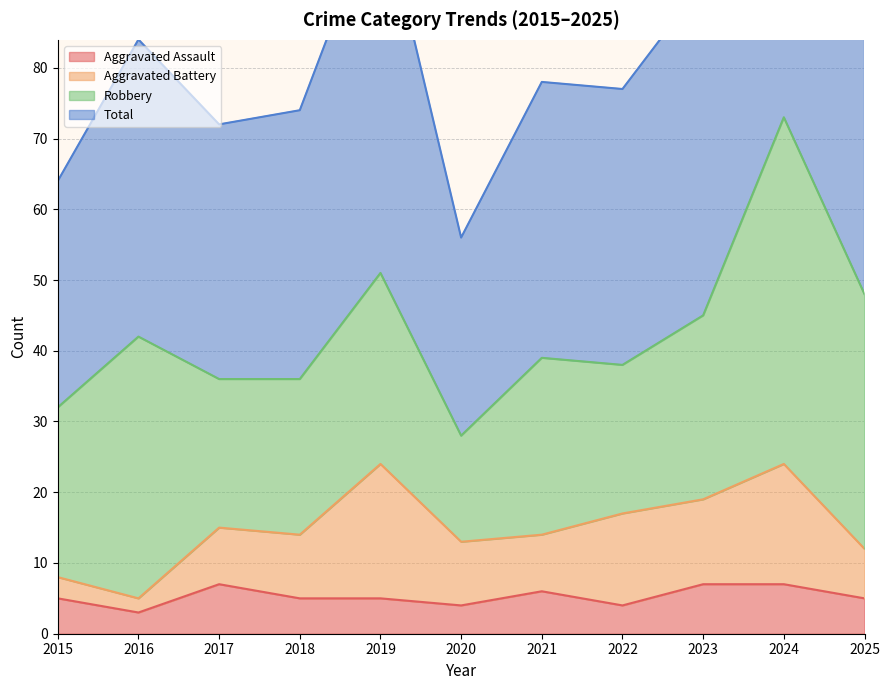

What is the value of the Aggravated Assault point at the 3rd from the left?

7